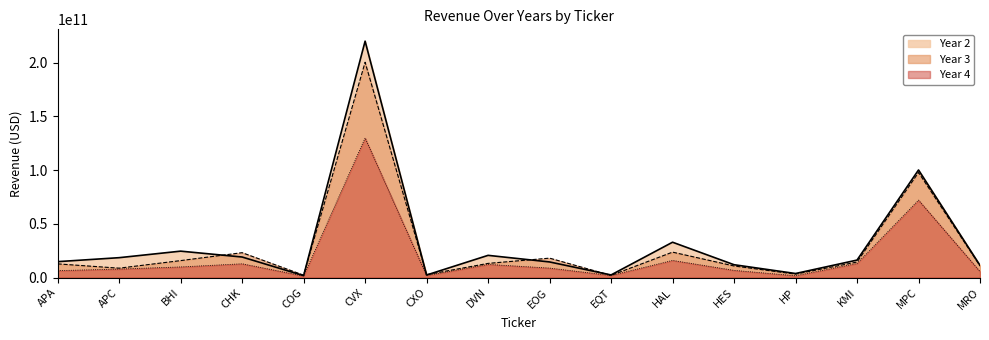

What is the sum of the Year 2 values at EOG and MRO?

25812118000